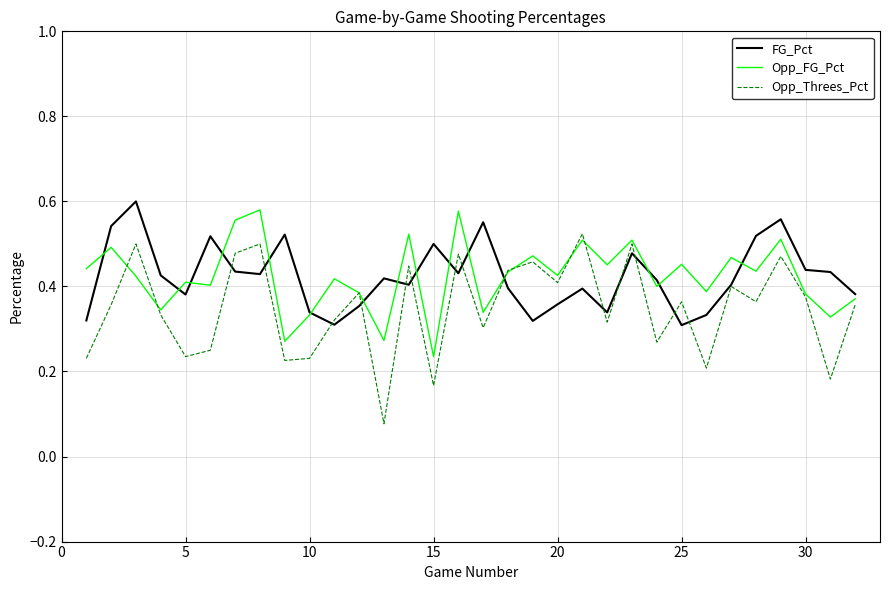

Which series has the widest spread of values?

Opp_Threes_Pct